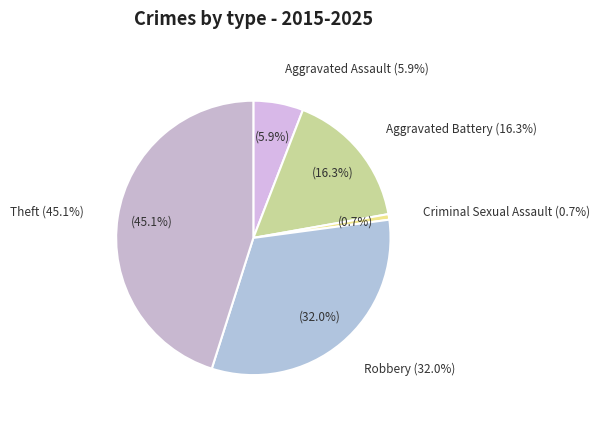

What percentage is the Theft slice, to the nearest percent?

45%